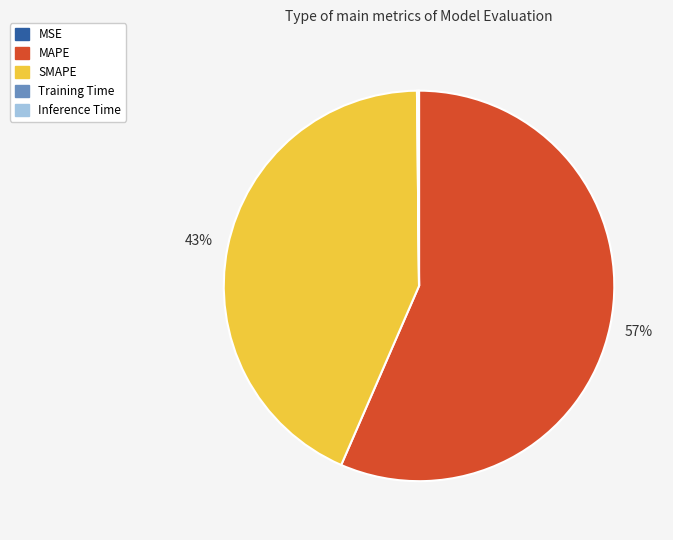

To the nearest percent, what is the difference between the largest and smallest slice percentages?

57%